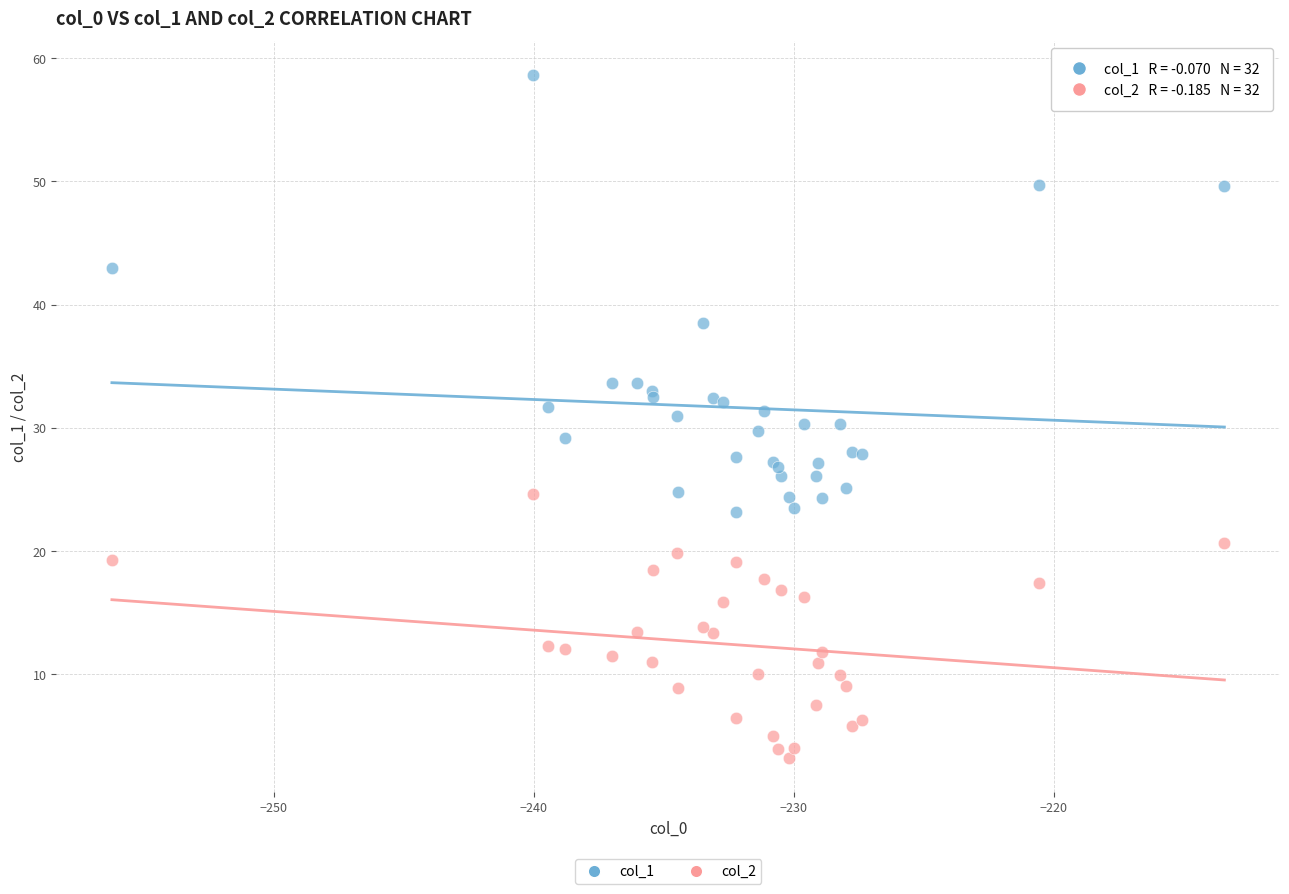

In the col_1 series, what Y value is closest to 40?

38.5